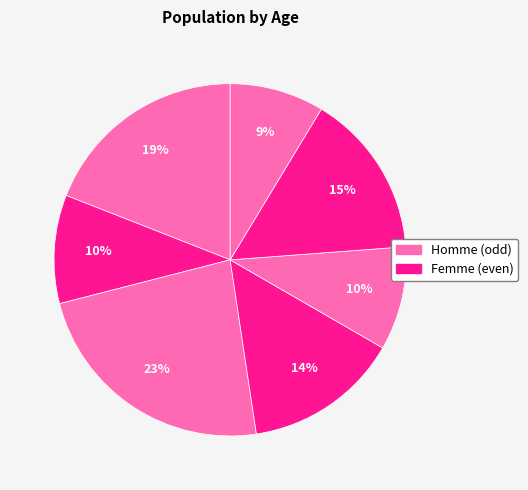

Count the number of slices in the pie.

7